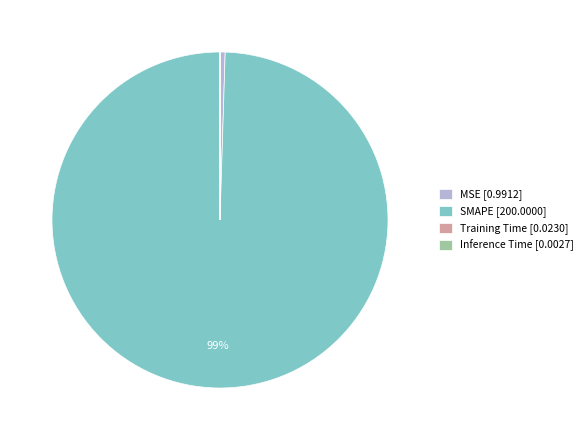

Which category has the biggest portion of the pie?

SMAPE